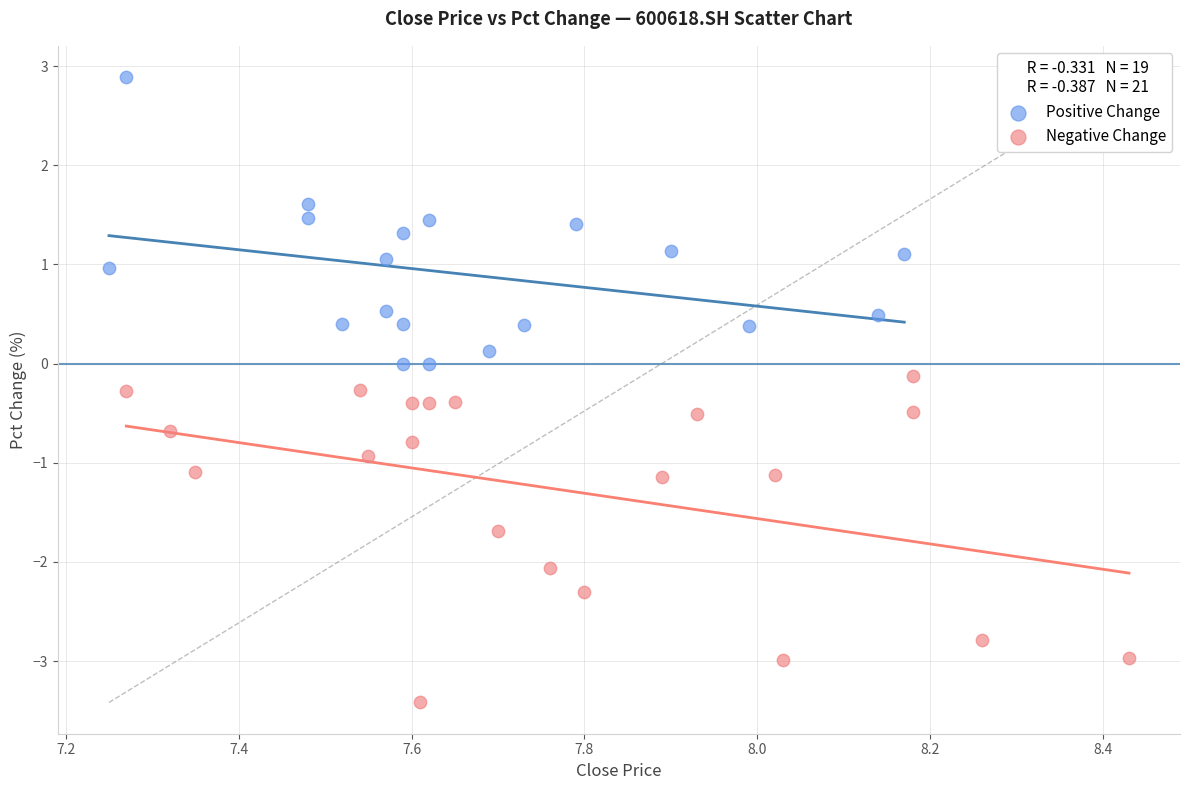

Which series reaches the maximum Y coordinate?

Positive Change